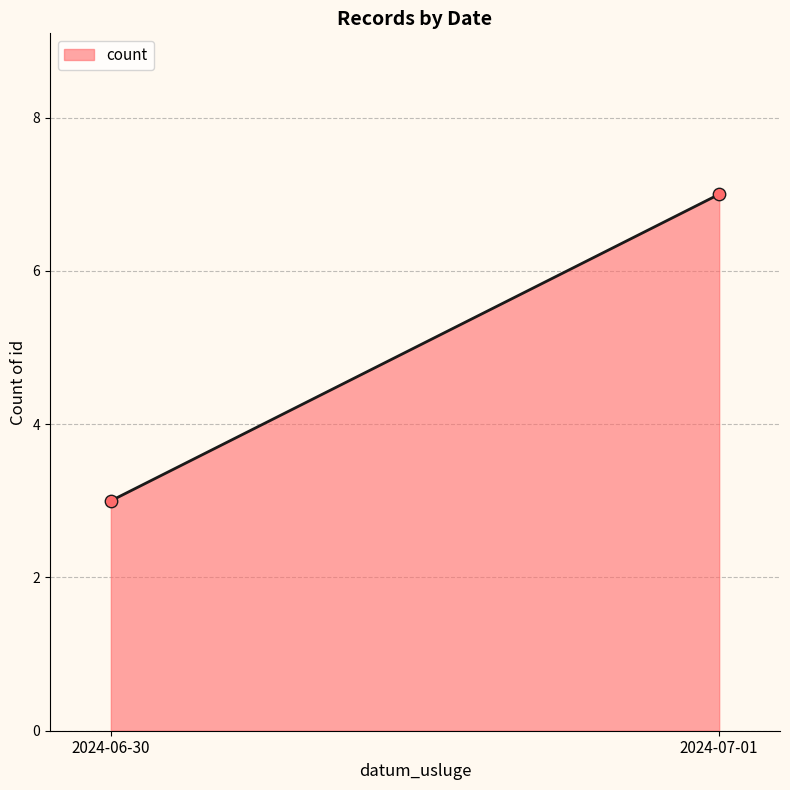

What is the difference between the maximum and minimum values?

4.0